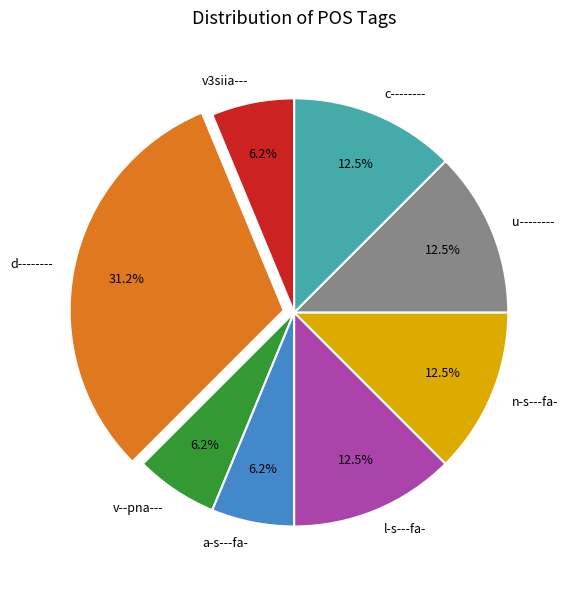

True or false: a-s---fa- accounts for 6% of the total.

True